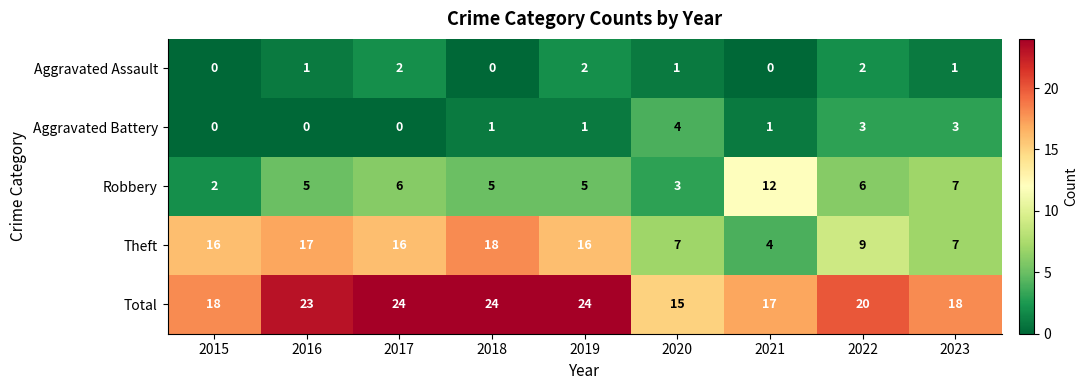

Rank the series at 2022 from lowest to highest value.

Aggravated Assault, Aggravated Battery, Robbery, Theft, Total